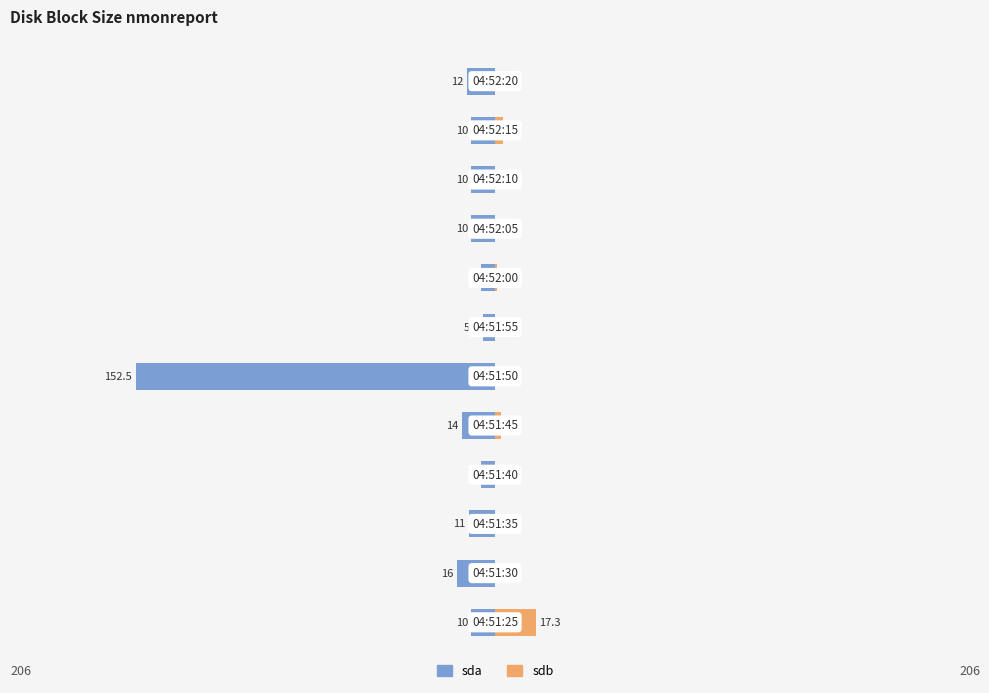

What is the average value of the sdb series?

2.0